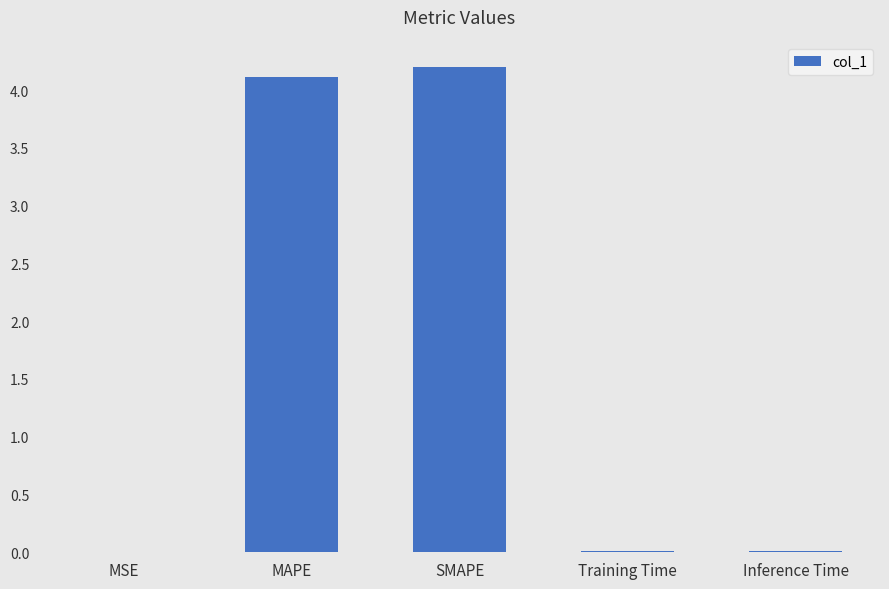

Are the bars horizontal?

No